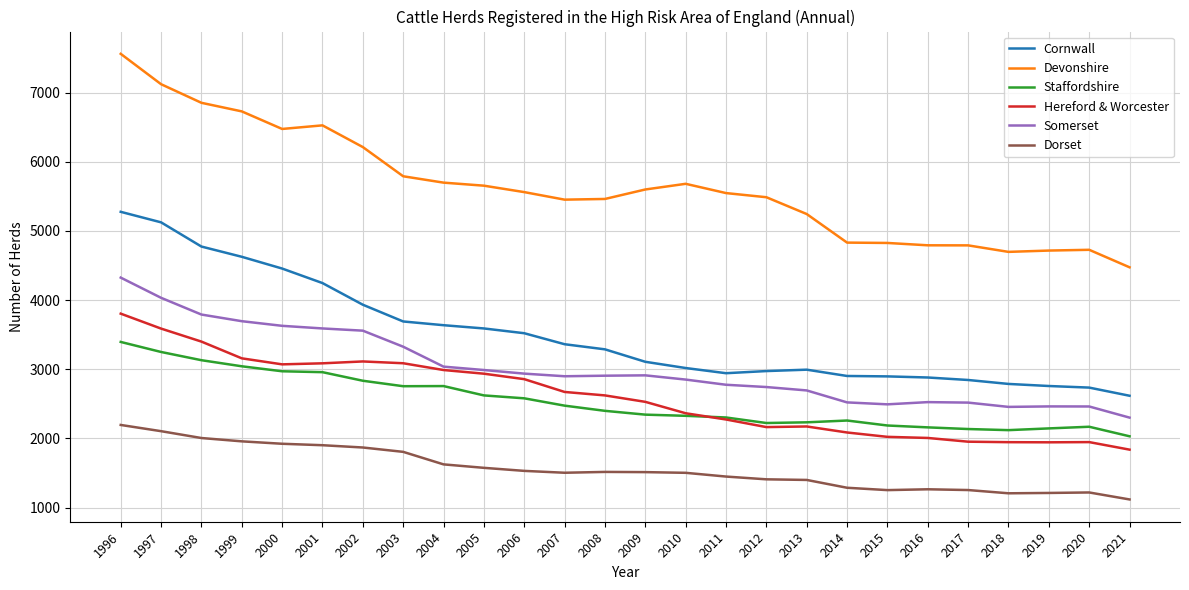

Read the Devonshire value at 2004, to the nearest 50.

5700